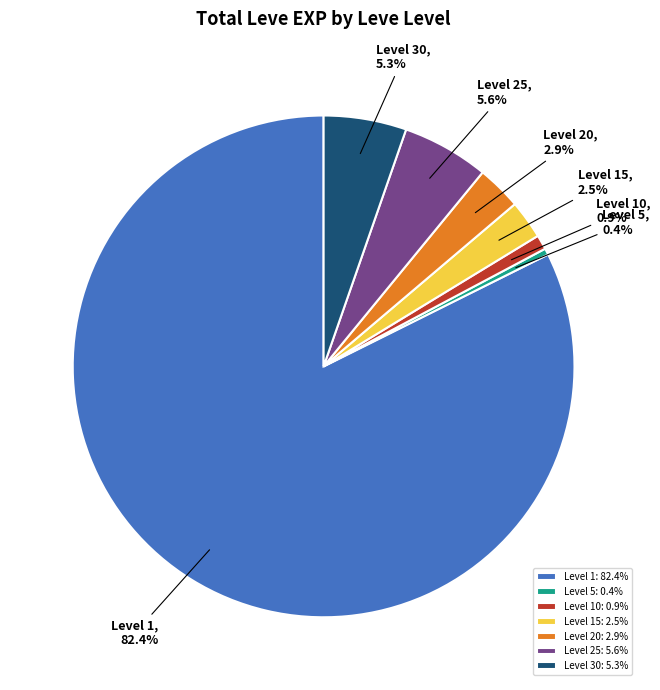

Which has a higher value, Level 30 or Level 5?

Level 30